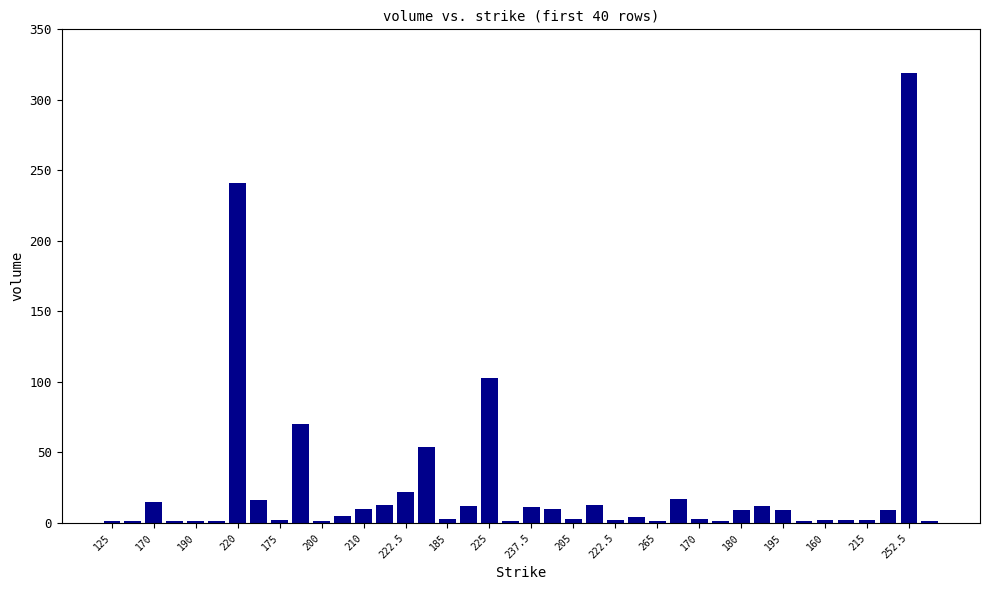

What is the sum of all values?

1004